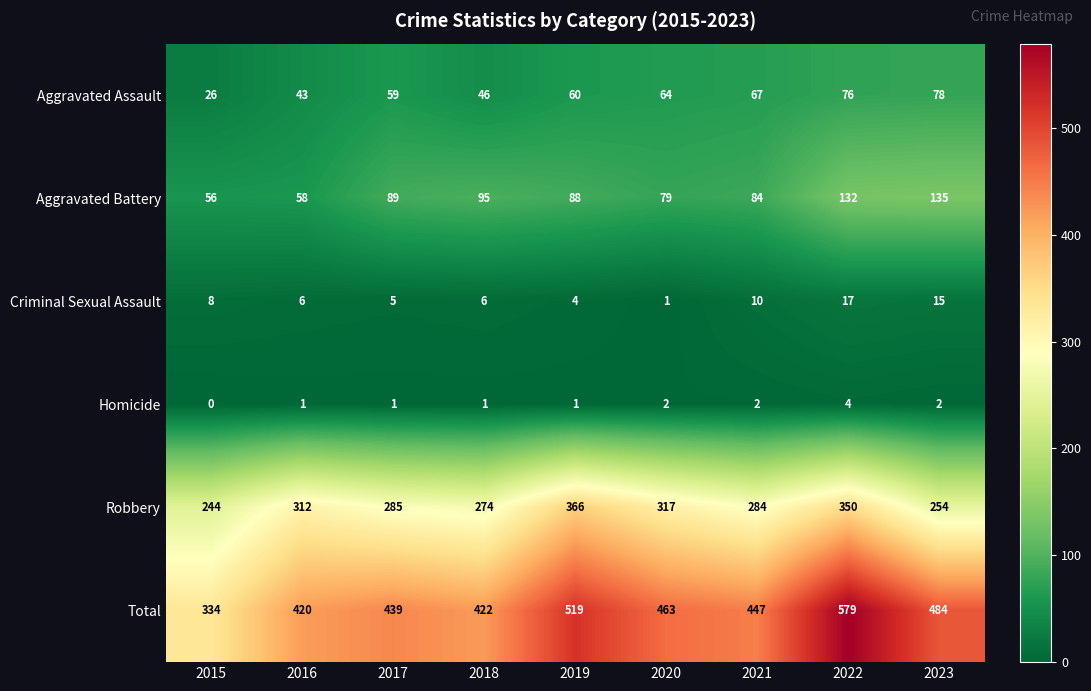

Is the value of Total at 2017 greater than the value of Aggravated Assault at 2018?

Yes